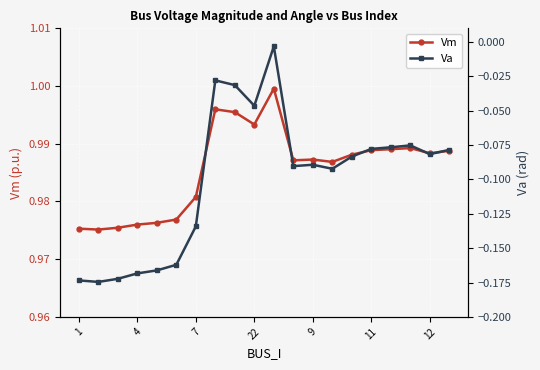

How many interior local valleys does the Va series have?

5